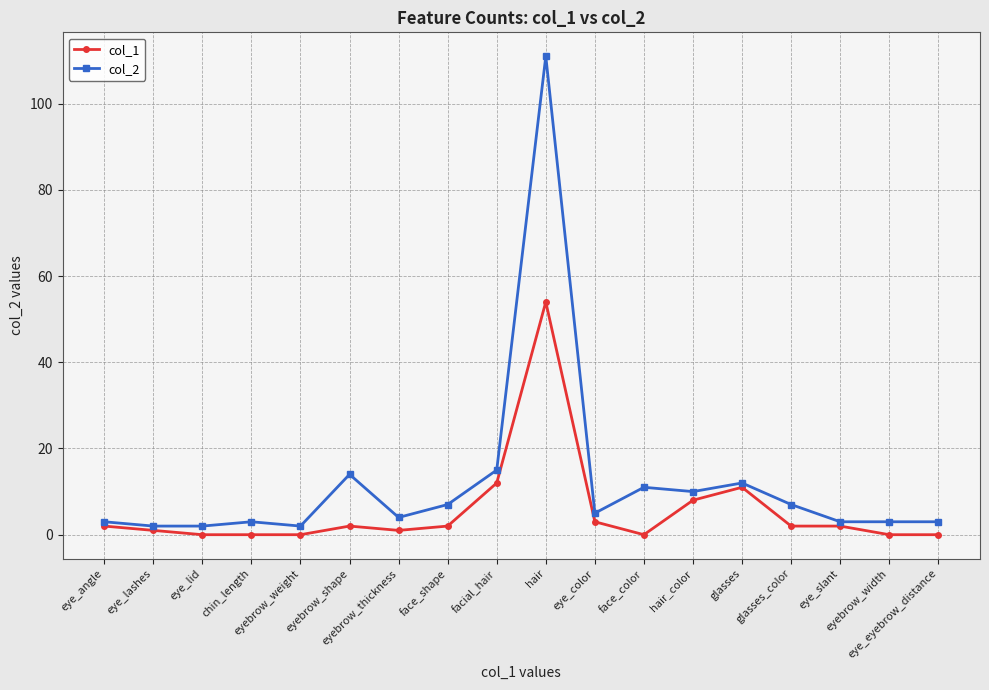

What are all the series names shown in the legend?

col_1, col_2